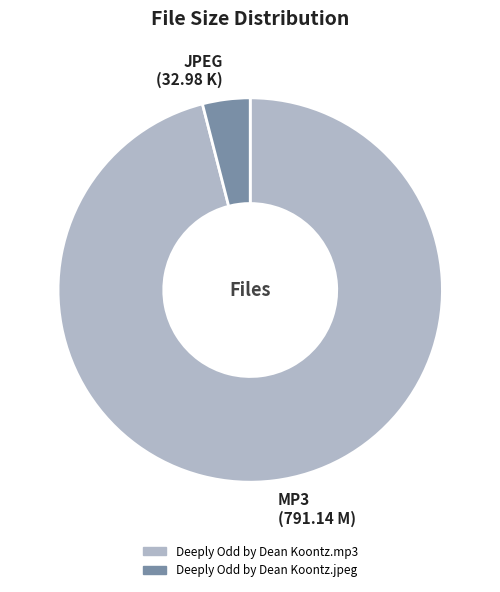

Combined, do Deeply Odd by Dean Koontz.jpeg and Deeply Odd by Dean Koontz.mp3 account for over 50%?

Yes